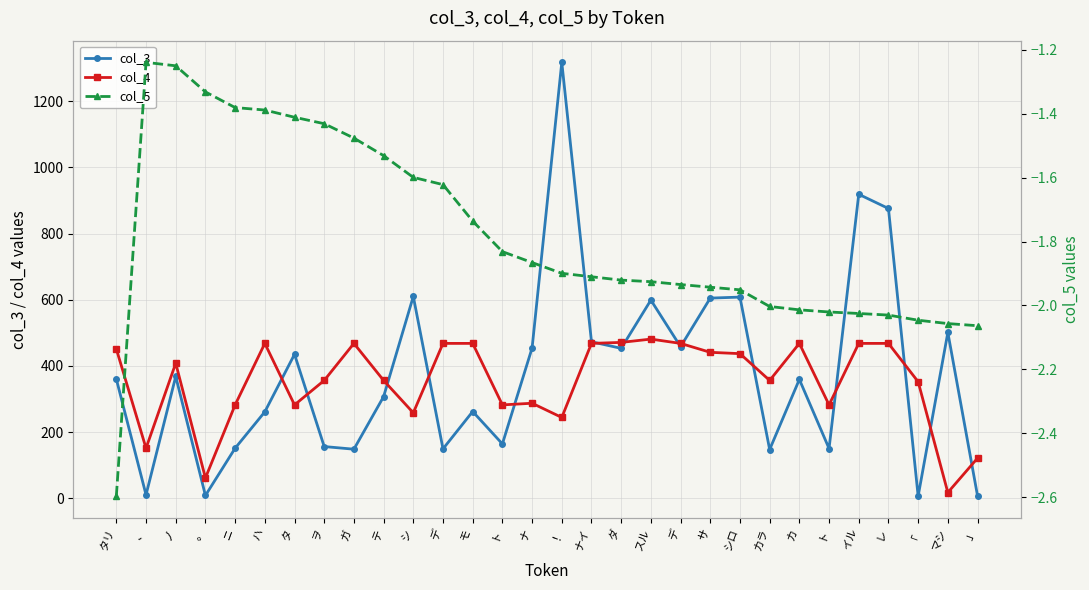

Which label corresponds to the largest value in the chart?

！